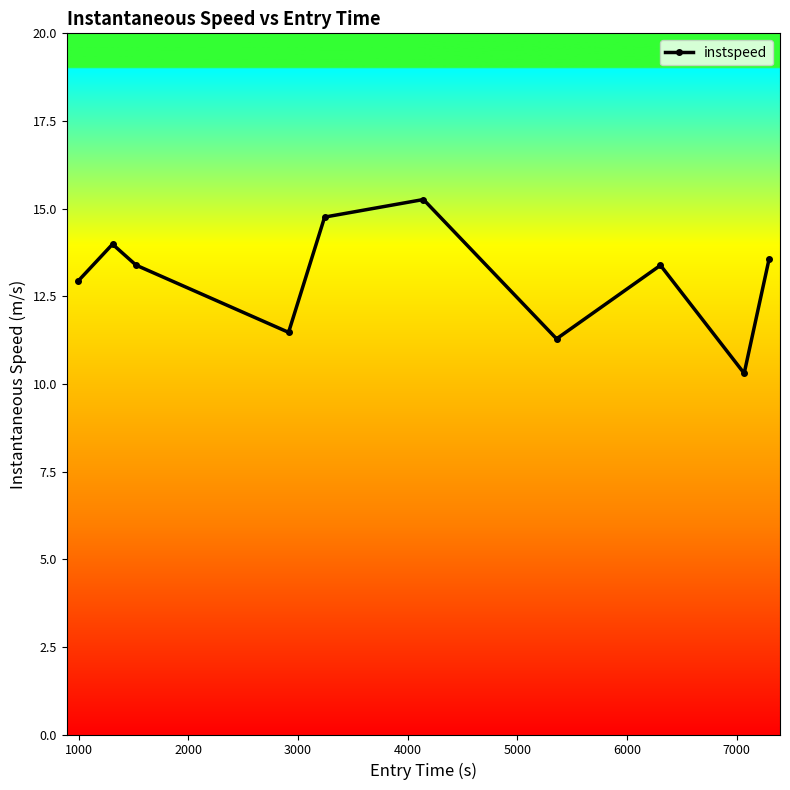

How many data points does each series have?

10